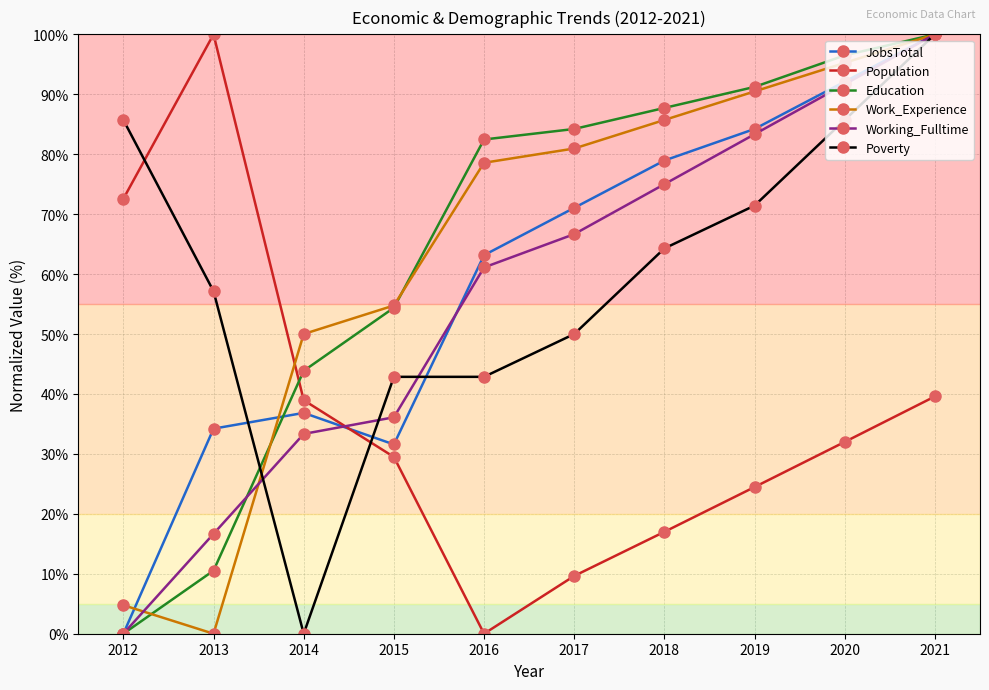

What is the spread (max minus min) of values at 2015?

25.3